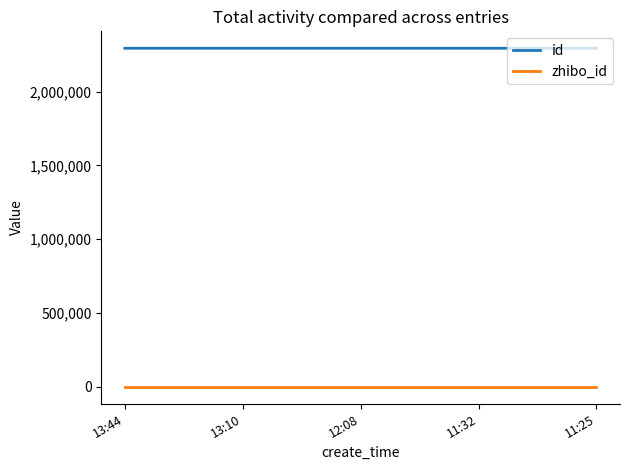

Is the value of zhibo_id at 13:10 greater than the value of id at 12:08?

No